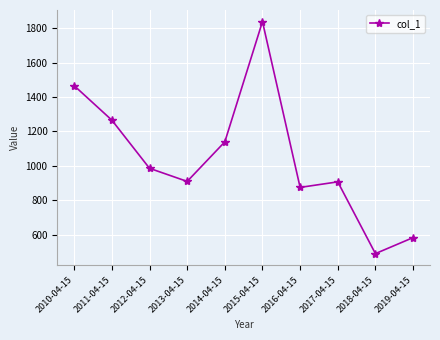

What is the average value?

1045.8